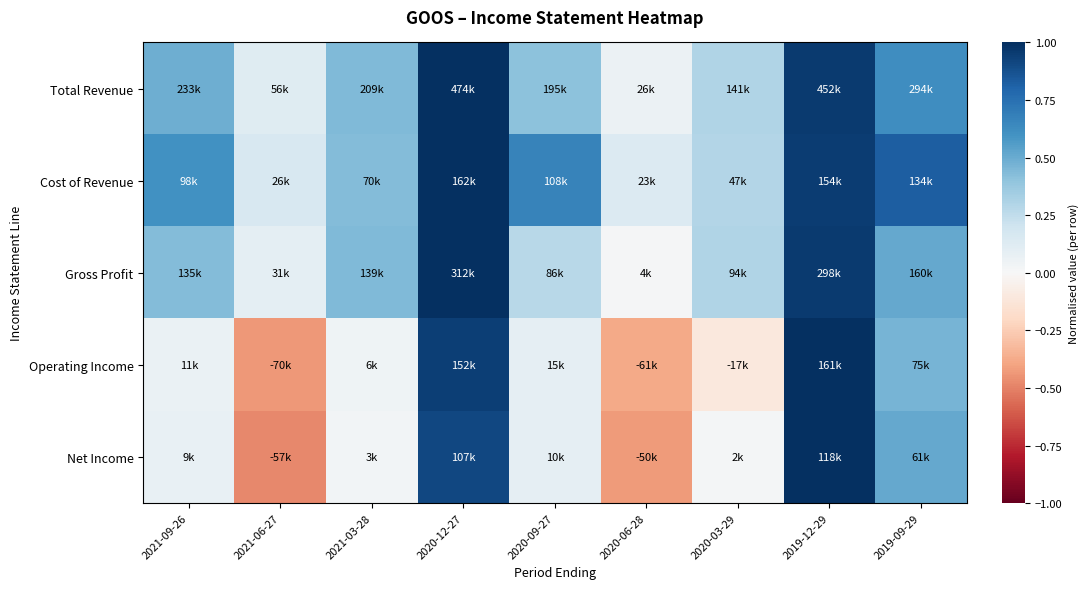

At which category is the sum across all series the highest?

2019-12-29